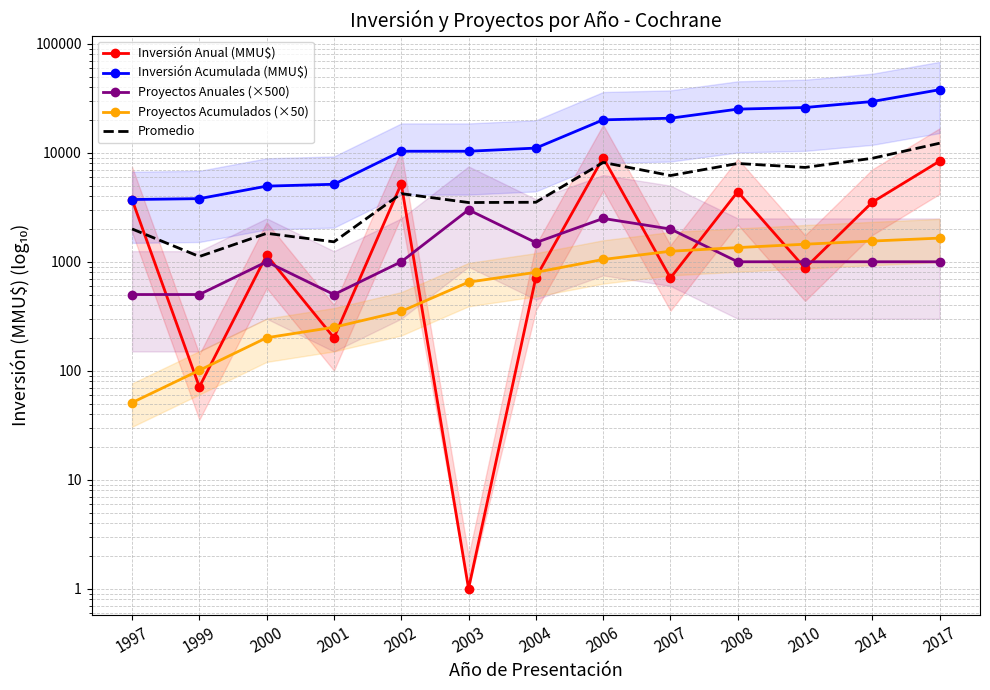

What is the maximum value shown in the chart?

38005.0